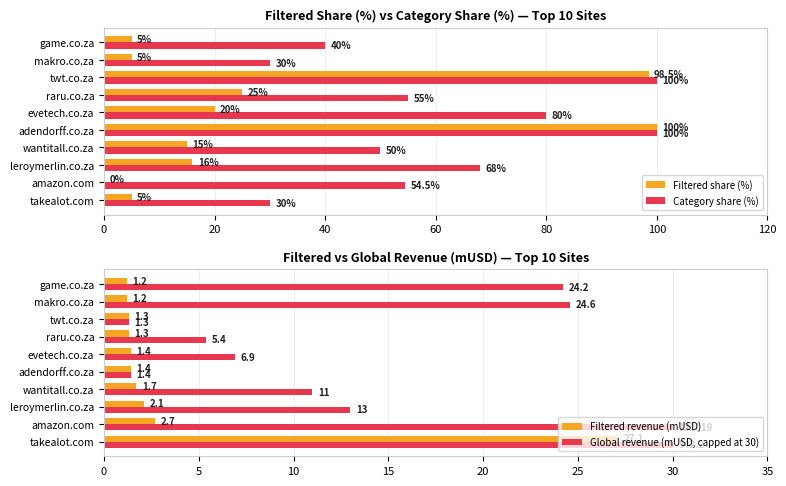

What is the sum of the Filtered share (%) values at amazon.com and takealot.com?

5.0